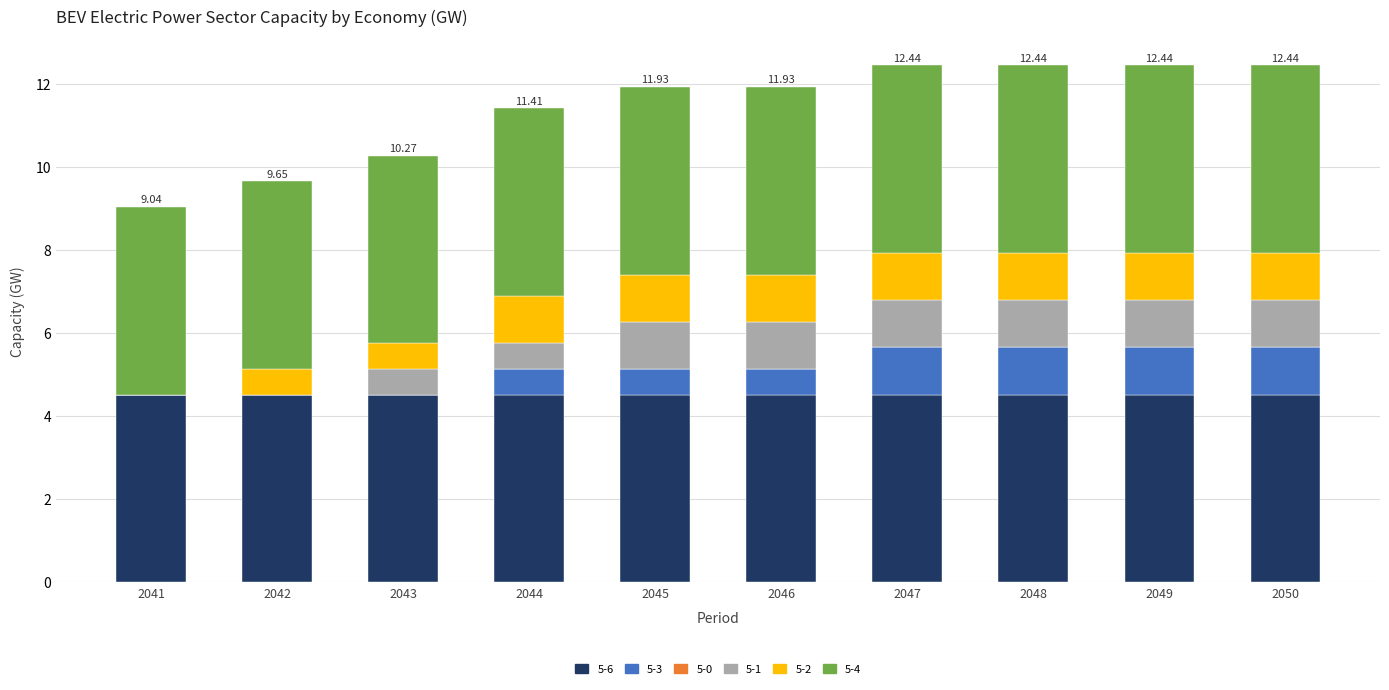

What is the sum of all 5-6 values?

45.2